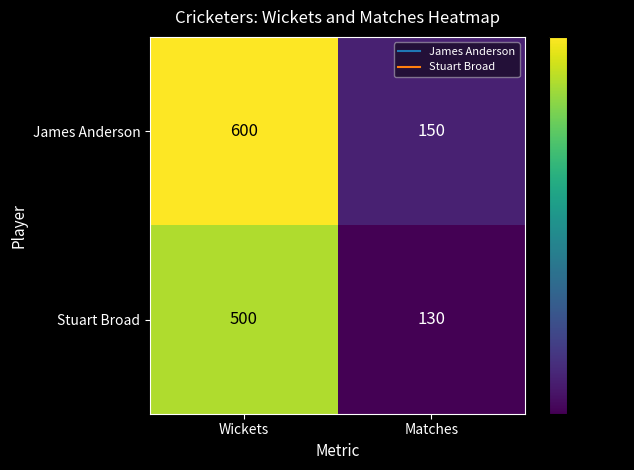

What is the greatest value displayed?

600